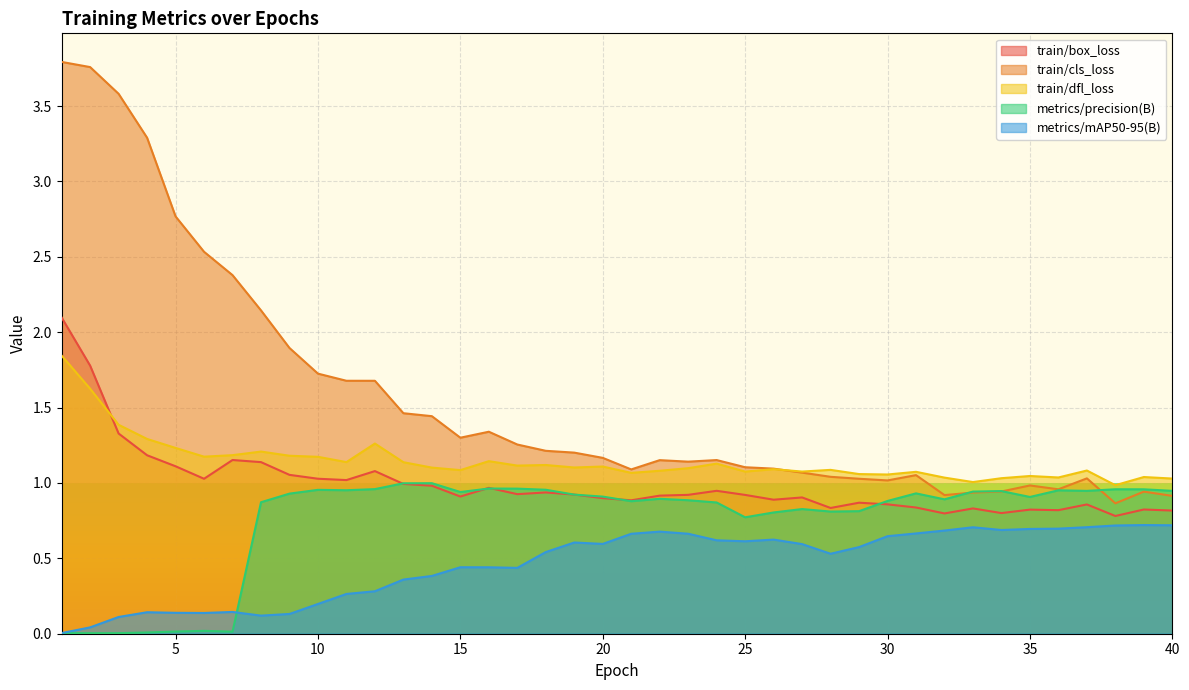

What are all the series names shown in the legend?

train/box_loss, train/cls_loss, train/dfl_loss, metrics/precision(B), metrics/mAP50-95(B)